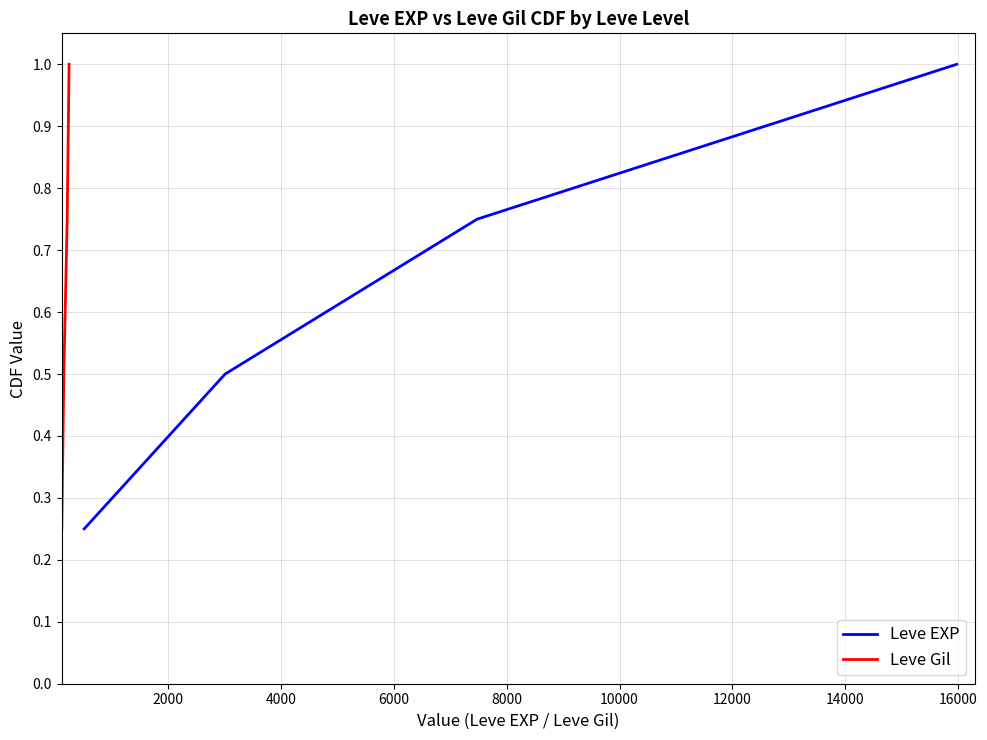

What is the maximum value for Leve EXP?

1.0